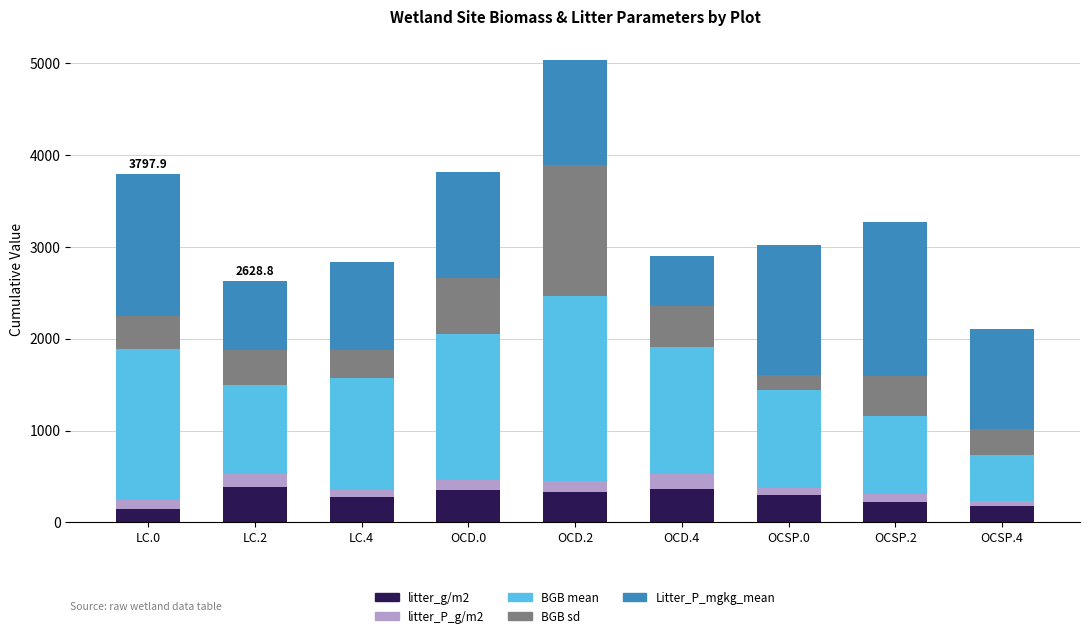

What is the difference between the maximum and minimum values in the litter_g/m2 series?

236.2